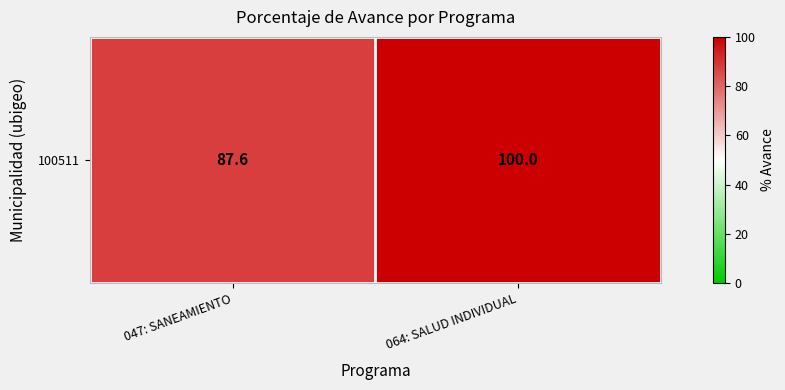

What is the difference between the values at 064: SALUD INDIVIDUAL and 047: SANEAMIENTO?

12.4